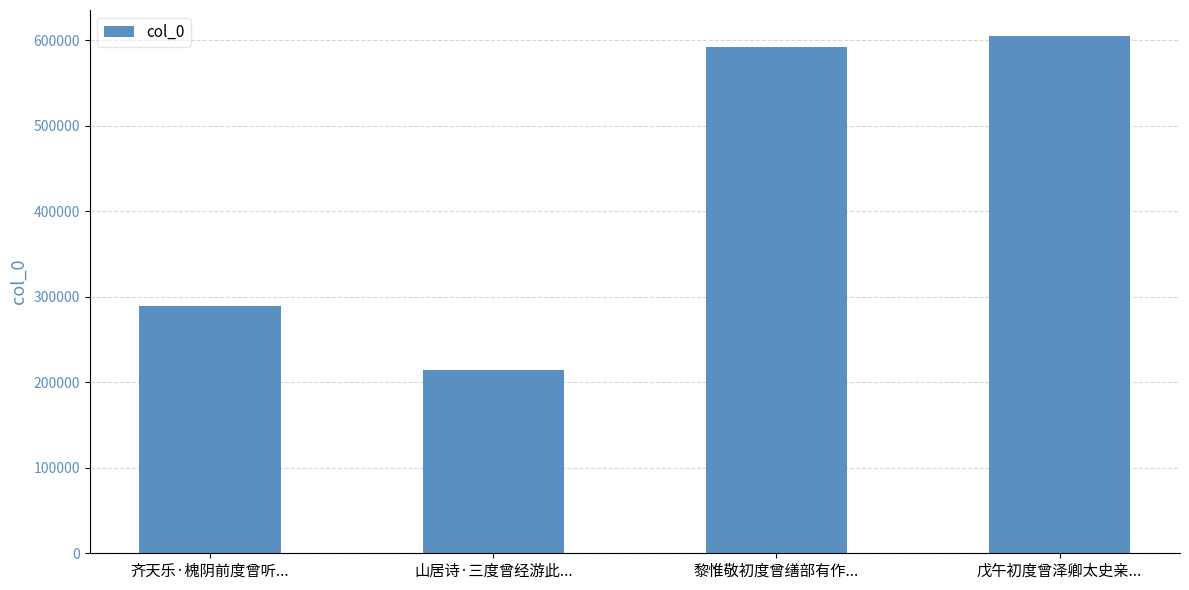

Reading right to left, what are all the values shown in this chart?

戊午初度曾泽卿太史亲...=604891	黎惟敬初度曾缮部有作...=591934	山居诗·三度曾经游此...=214805	齐天乐·槐阴前度曾听...=288614